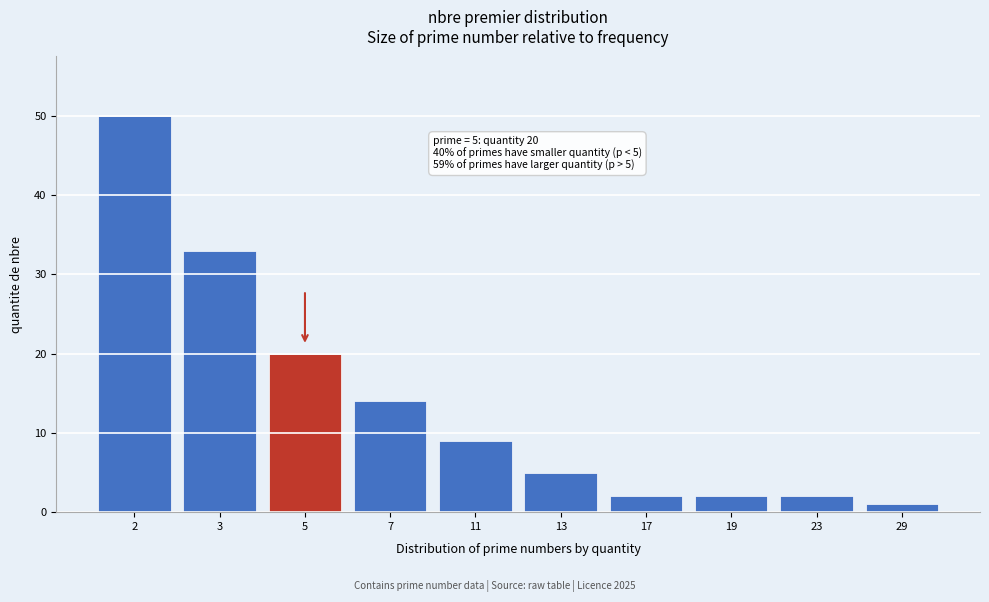

Reading left to right, what are all the values shown in this chart?

2=50	3=33	5=20	7=14	11=9	13=5	17=2	19=2	23=2	29=1